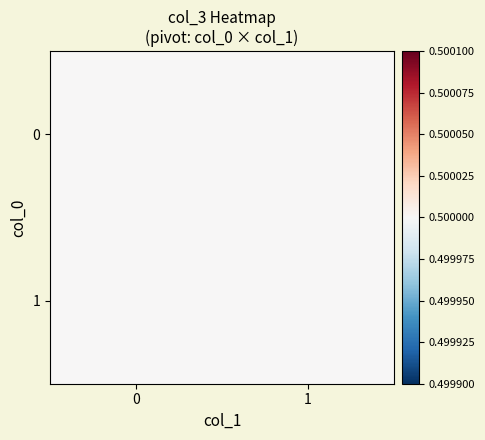

Is it true that 2 equals 1 at 3?

False